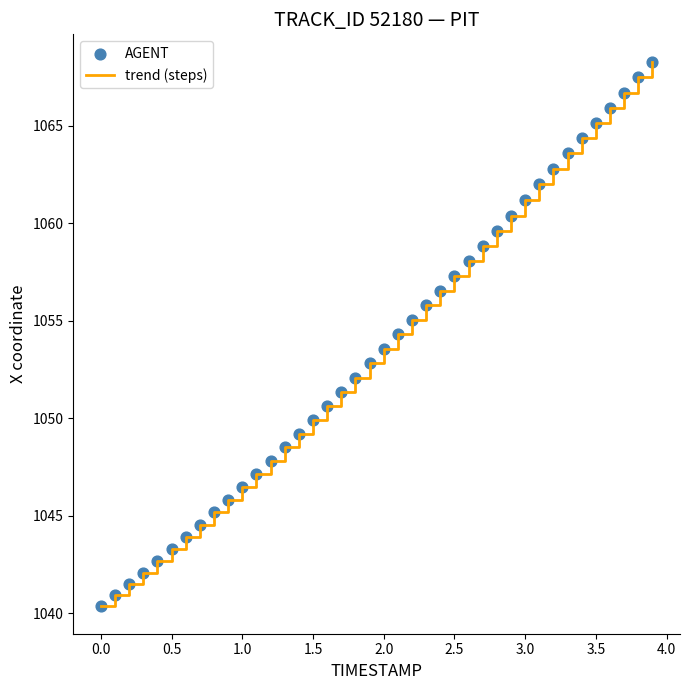

What is the difference between the maximum and minimum values?

27.9